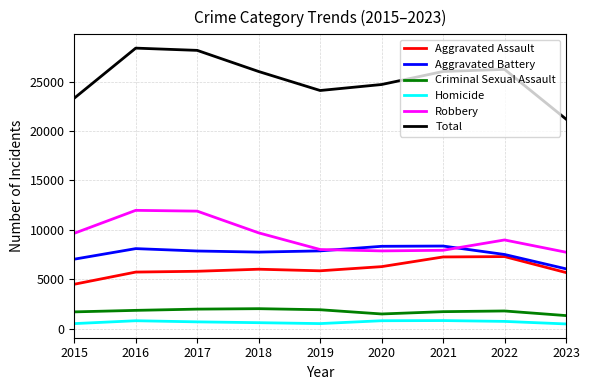

What is the maximum value for Aggravated Assault?

7280